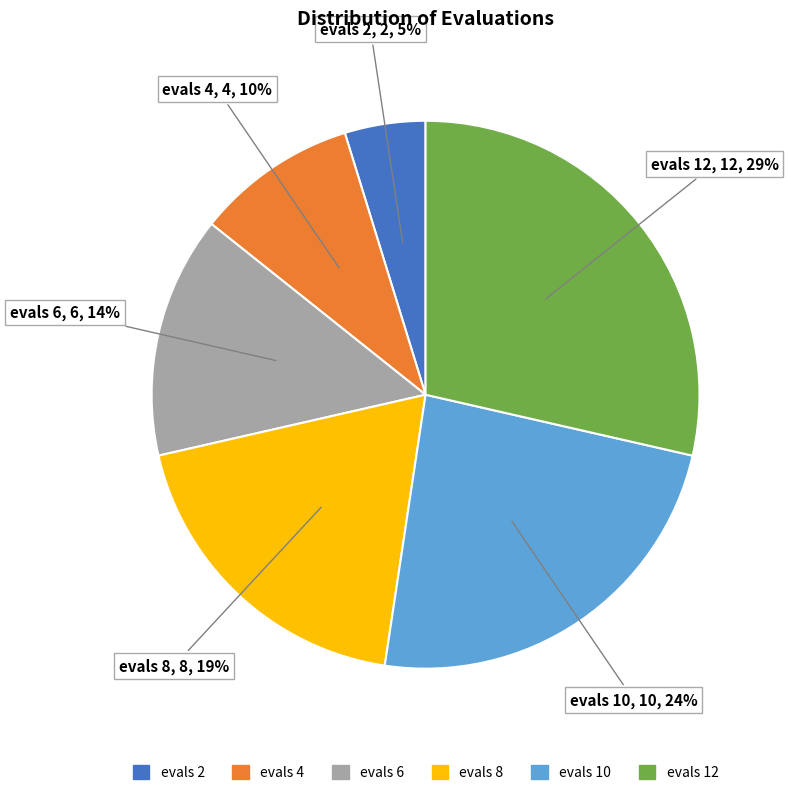

Is the sum of evals 12 and evals 10 greater than half?

Yes